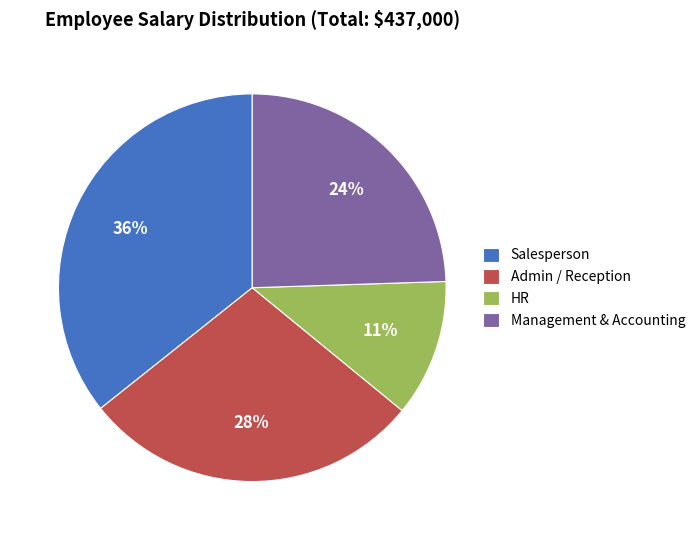

How many segments does this pie chart have?

4